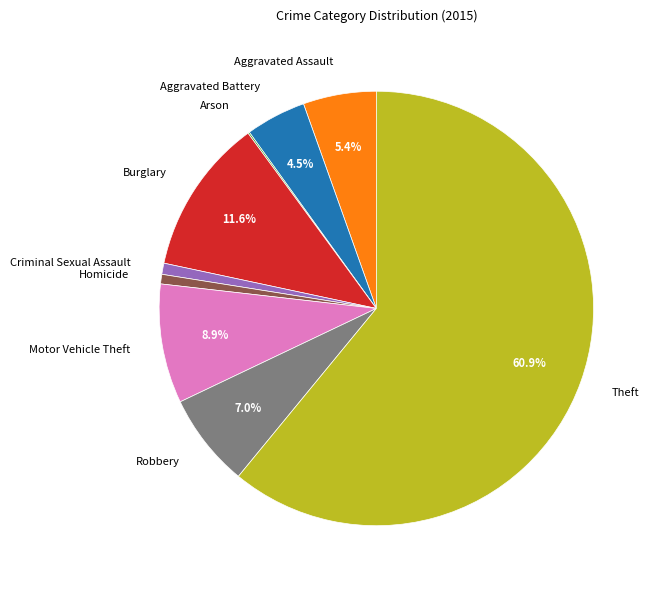

What portion of the pie excludes Motor Vehicle Theft?

91.1%